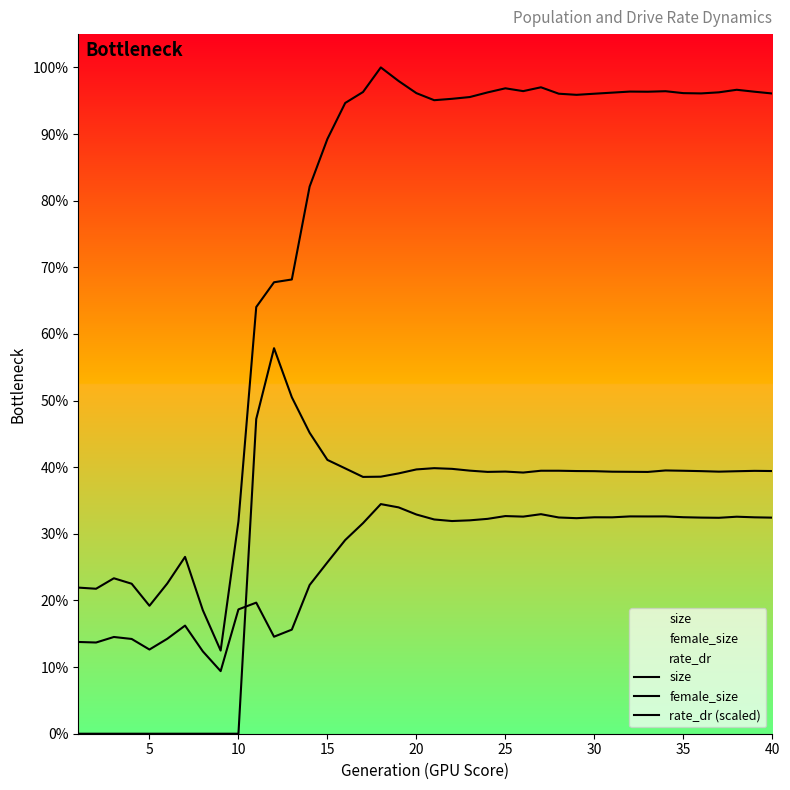

Reading right to left, list all the values displayed in this chart.

size: 344605.0	345563.0	346609.0	345238.0	344653.0	344803.0	345836.0	345563.0	345644.0	345068.0	344488.0	343891.0	344493.0	347947.0	345882.0	347401.0	345192.0	342699.0	341744.0	341001.0	344800.0	351335.0	358640.0	345406.0	339508.0	320155.0	294513.0	244500.0	243001.0	229663.0	114273.0	44758.0	66470.0	95188.0	80855.0	68873.0	80735.0	83676.0	78034.0	78650.0
female_size: 116307.0	116482.0	116806.0	116225.0	116331.0	116533.0	116972.0	116946.0	116970.0	116473.0	116501.0	116019.0	116395.0	118168.0	116860.0	117156.0	115653.0	114857.0	114479.0	115324.0	117996.0	121831.0	123595.0	113343.0	104255.0	92257.0	80041.0	56026.0	52215.0	70557.0	66925.0	33687.0	44315.0	58197.0	51099.0	45316.0	51008.0	52071.0	49095.0	49388.0
rate_dr (scaled): 141392.7	141488.9	141292.0	141061.7	141341.5	141542.3	141706.2	140908.9	140977.8	141043.4	141321.4	141388.4	141555.2	141554.5	140575.4	141104.0	140931.5	141606.9	142568.4	142936.0	142259.2	140122.1	138353.3	138228.8	142818.7	147382.4	162001.6	181113.6	207509.1	169410.8	0.0	0.0	0.0	0.0	0.0	0.0	0.0	0.0	0.0	0.0